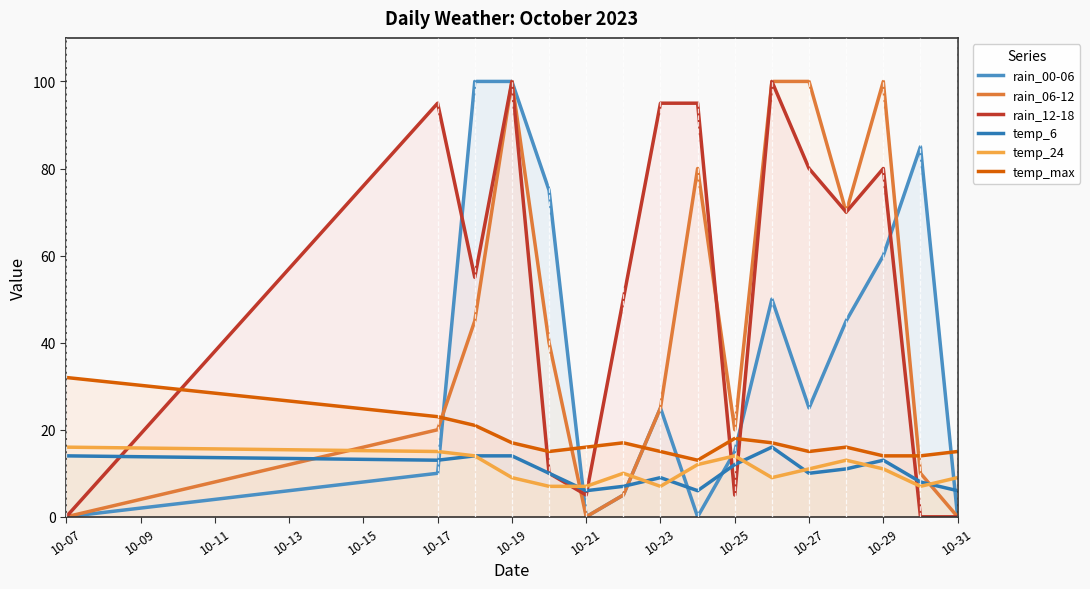

What is the highest value of the rain_12-18 series?

100